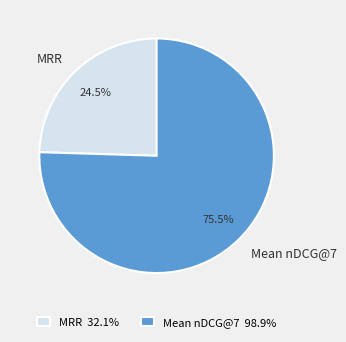

Combined, do MRR and Mean nDCG@7 account for over 50%?

Yes